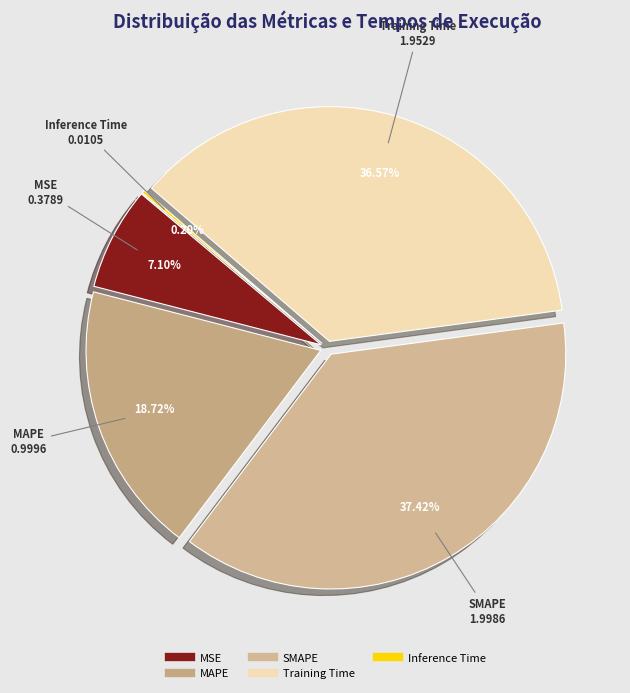

Which has a higher value, MAPE or SMAPE?

SMAPE